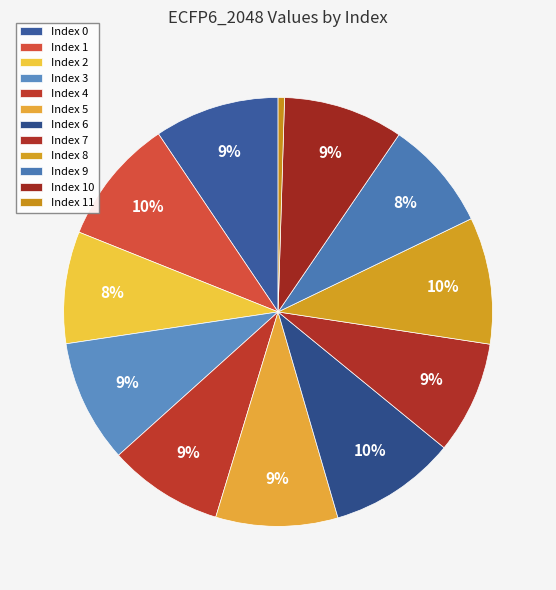

Rank the categories by value from lowest to highest.

11, 9, 2, 7, 4, 10, 5, 3, 0, 1, 8, 6